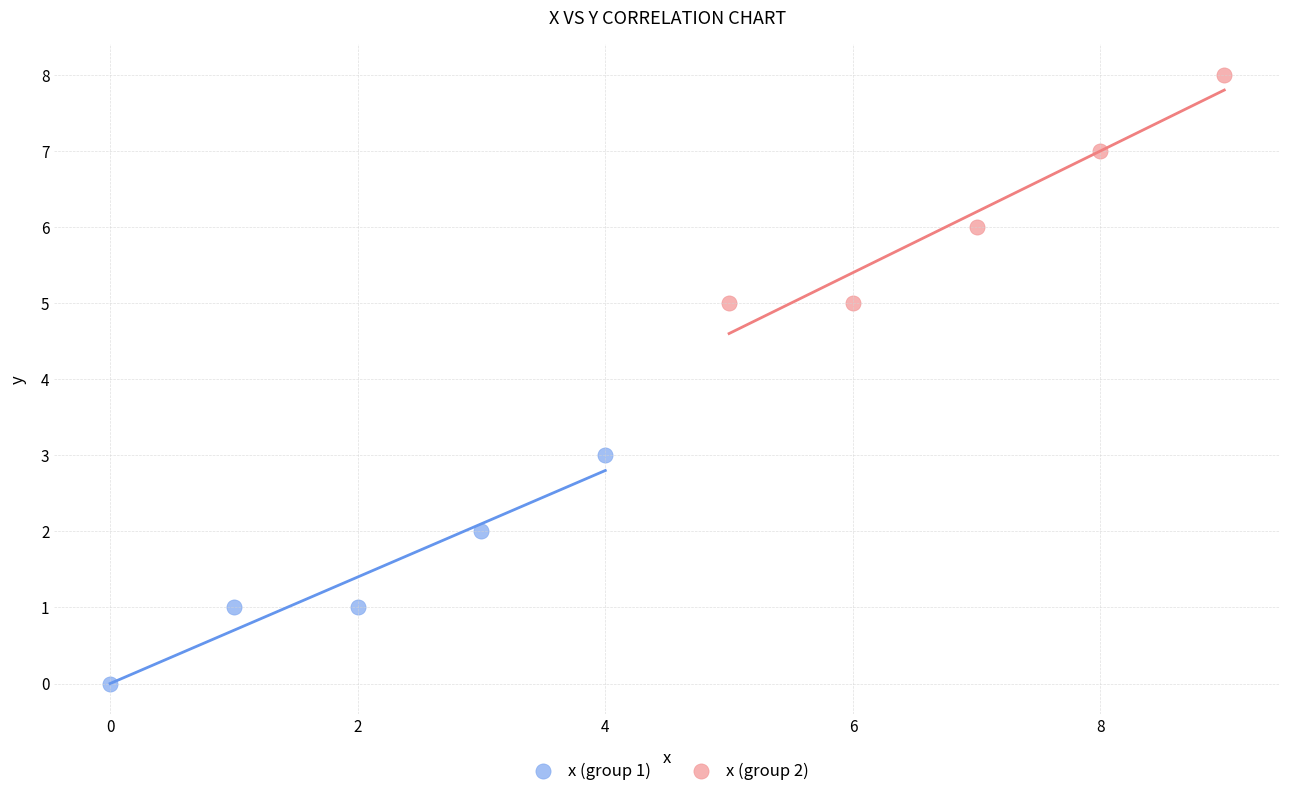

Which series contains the lowest Y value?

x (group 1)